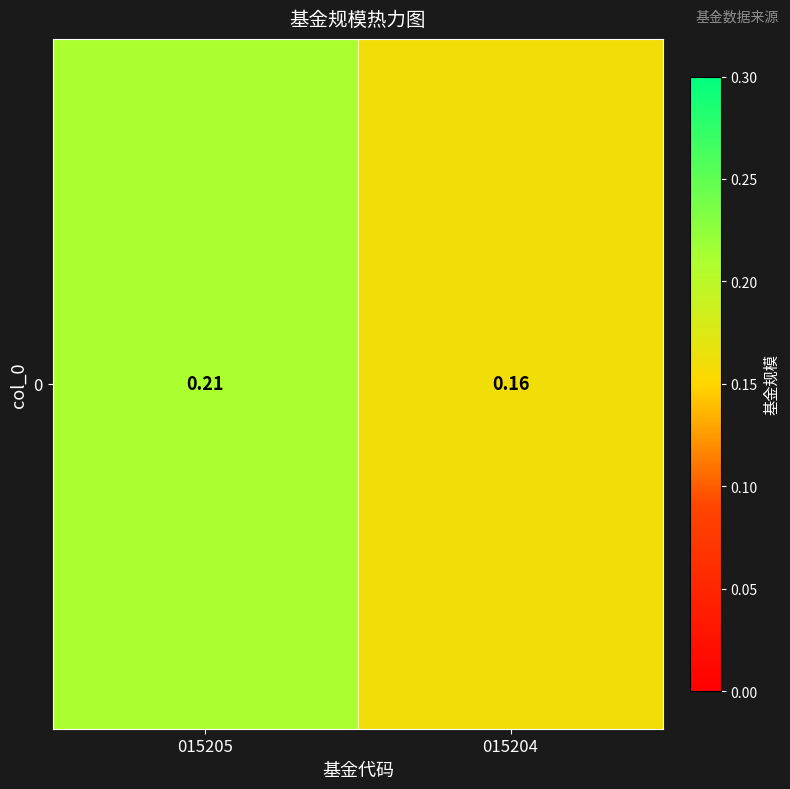

What is the smallest value displayed?

0.2